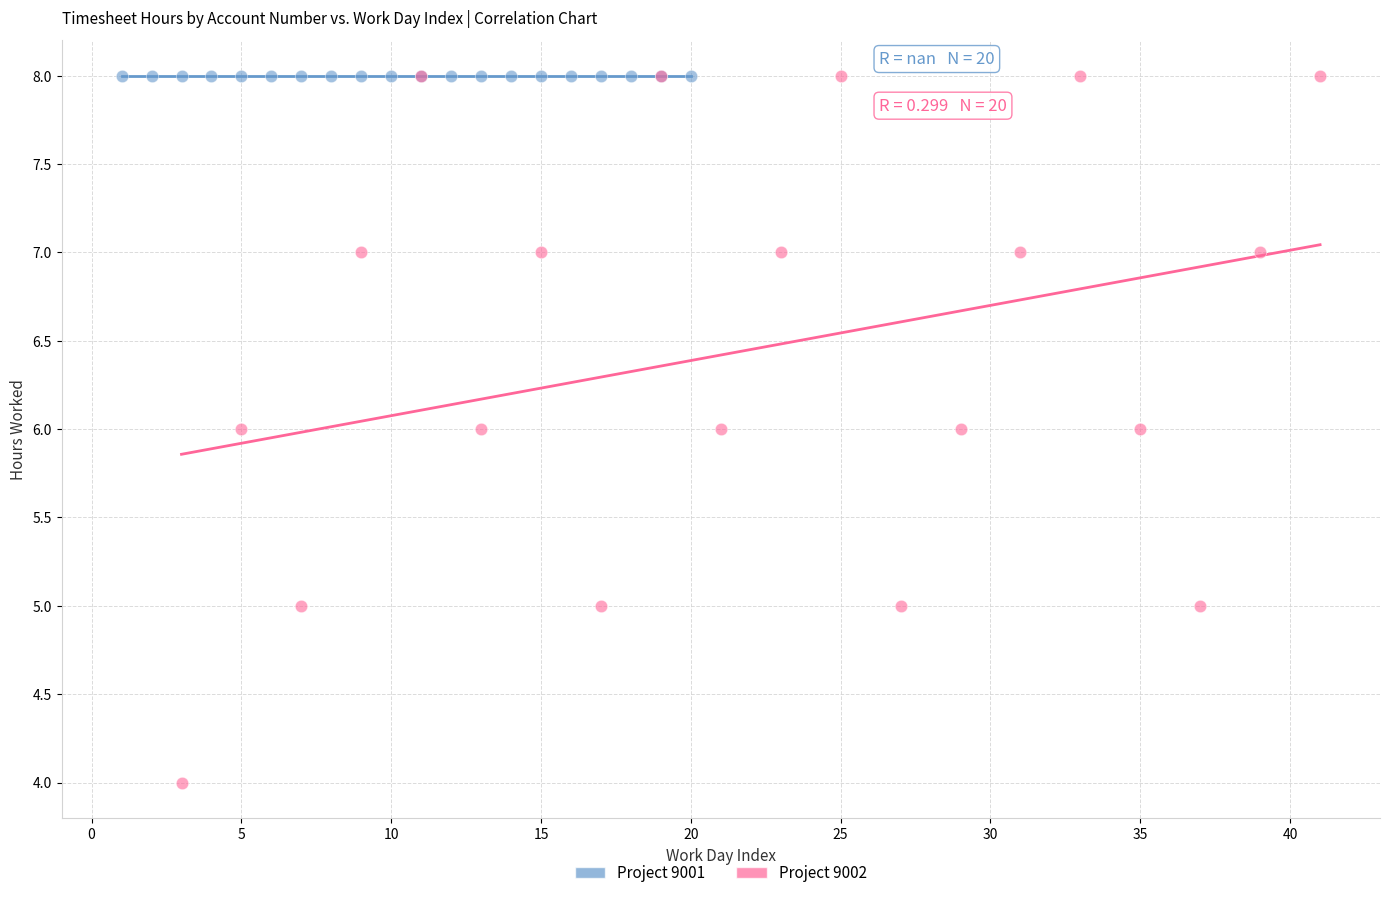

Which series reaches the minimum Y coordinate?

Project 9002